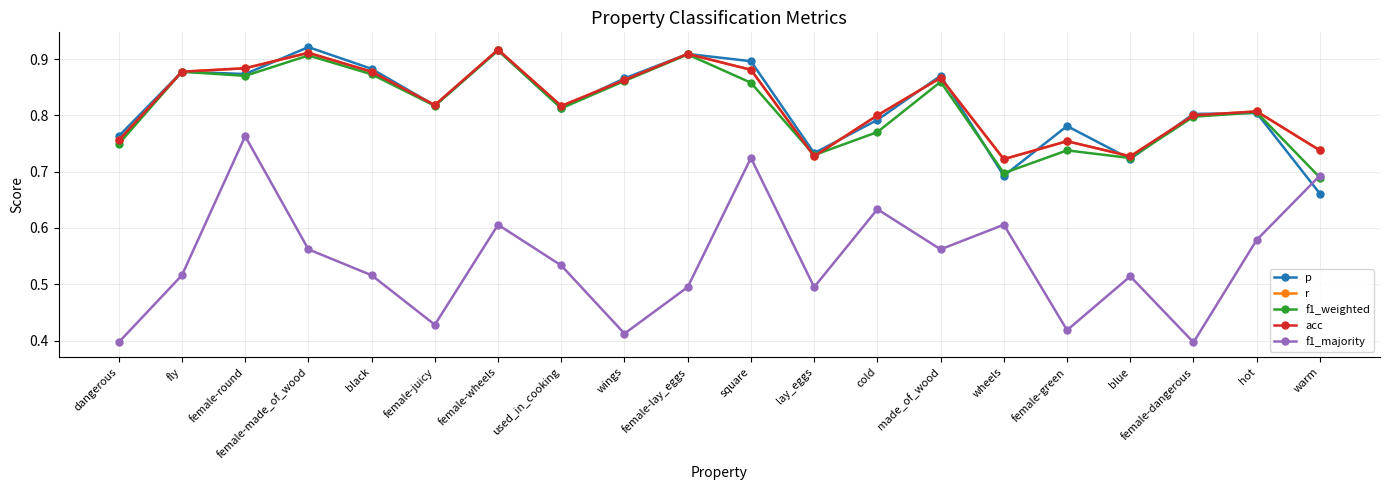

Does the chart have visible grid lines?

Yes